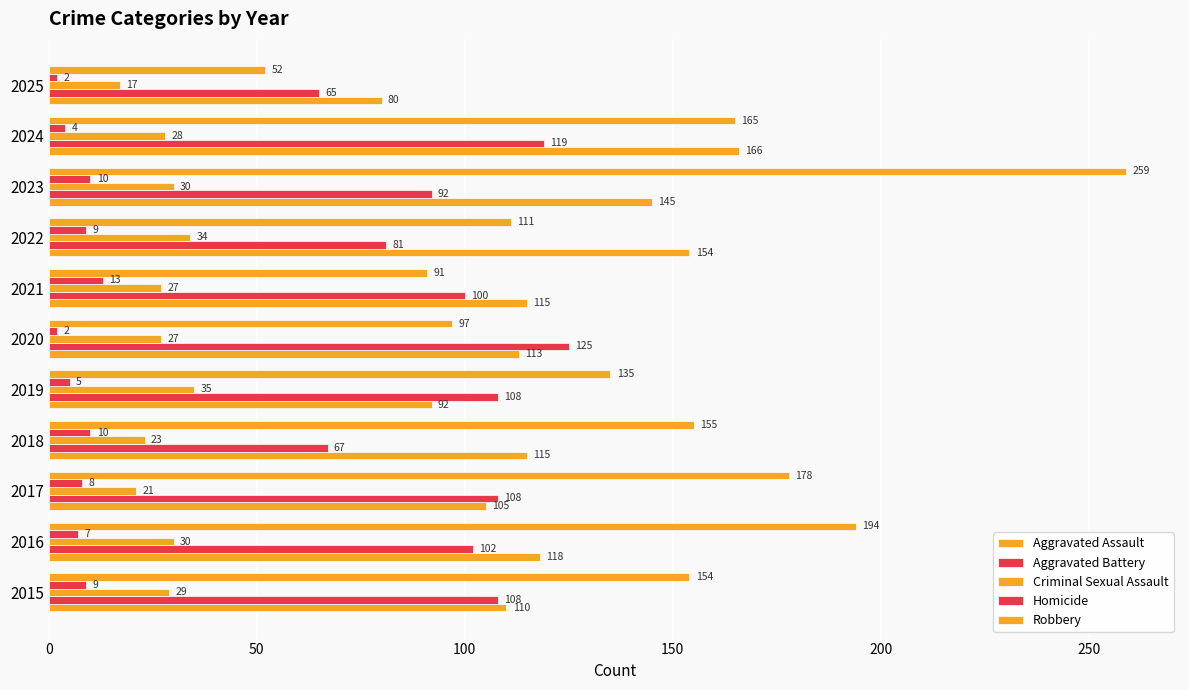

How many series are shown in this chart?

5